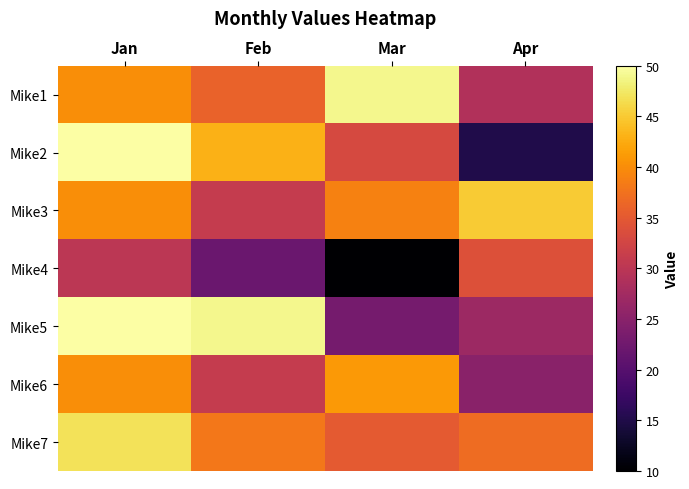

At which category is the sum across all series the highest?

Jan